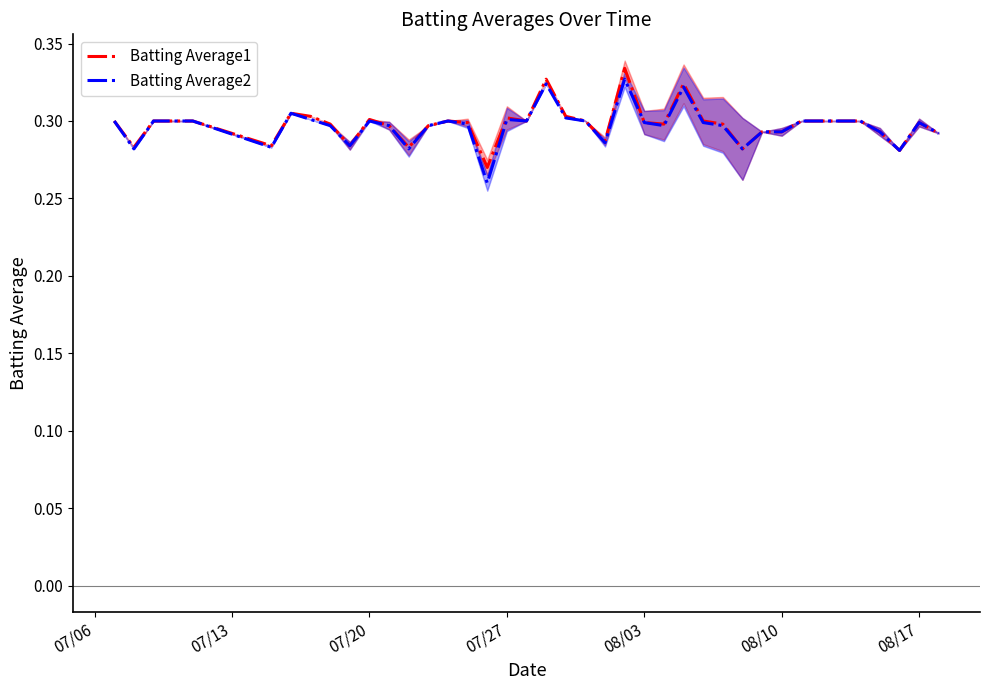

What are all the series names shown in the legend?

Batting Average1, Batting Average2